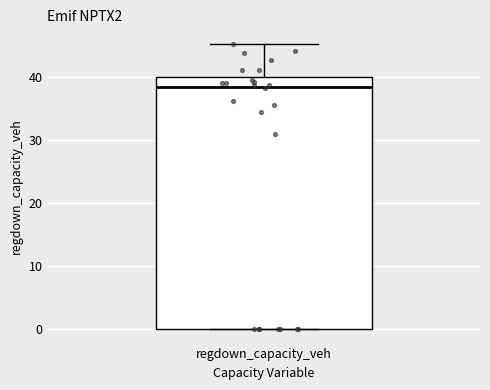

Where is the lower edge of the box for regdown_capacity_veh on the y-axis? The values are not printed on the chart, so give them approximately, as read against the axis.

0